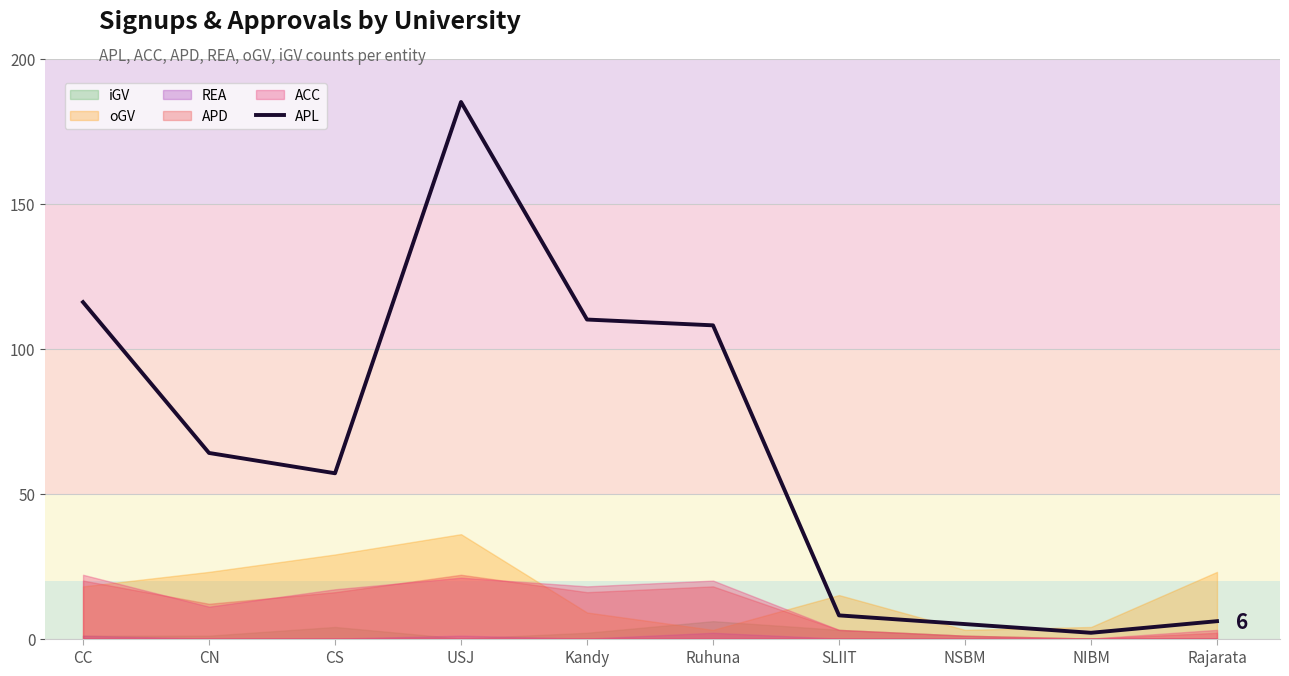

What position from the right is CS?

8